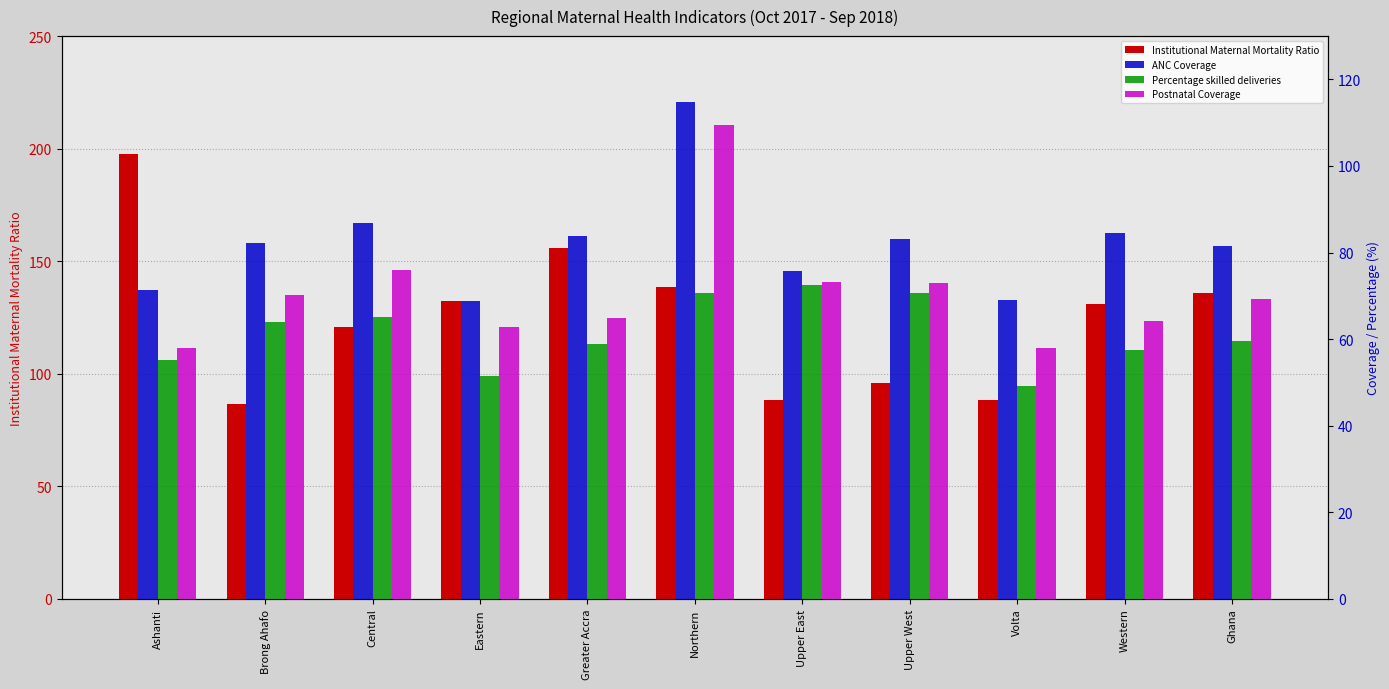

What is the maximum value shown in the chart?

197.8